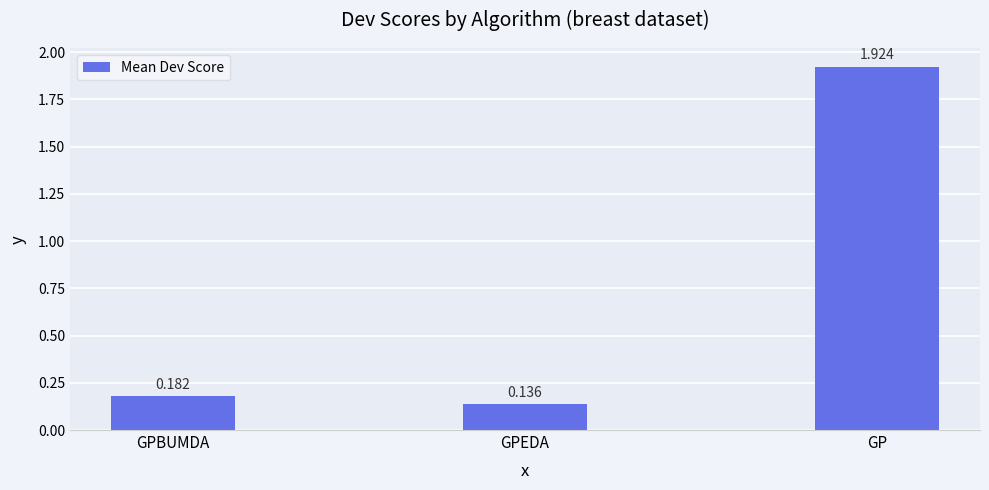

What is the sum of the values at GPBUMDA and GP?

2.1